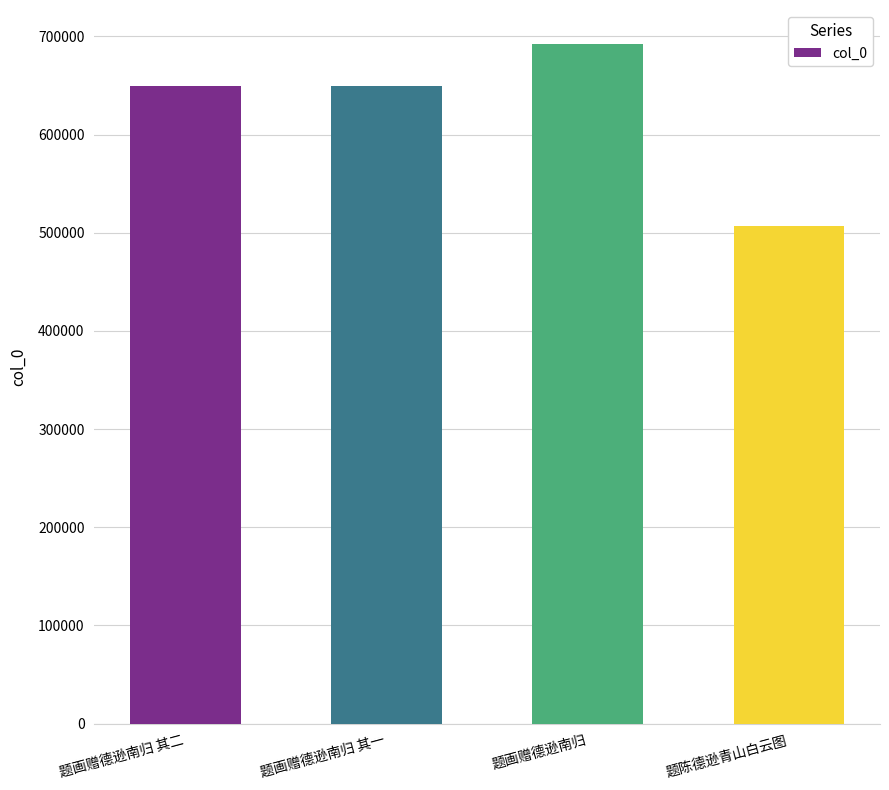

What is the maximum value shown in the chart?

692345